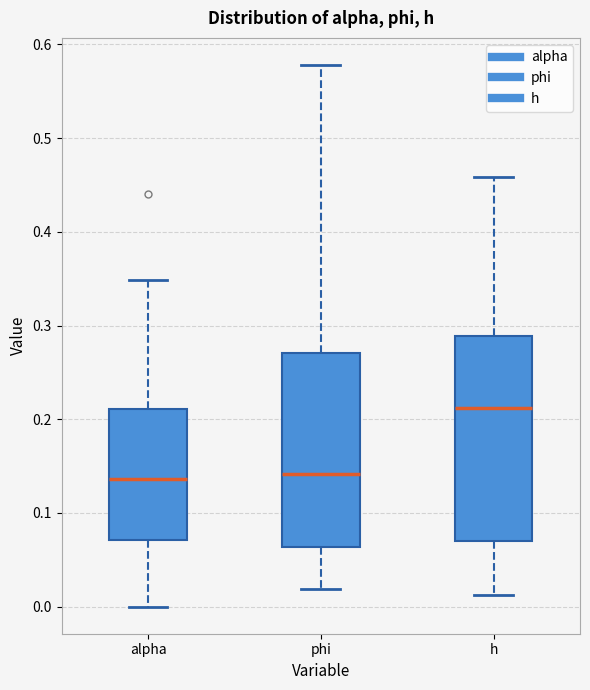

Reading left to right, read every box against the y-axis: the position of its median line, the range the box covers, and the ends of its whiskers. The values are not printed on the chart, so give them approximately, as read against the axis.

alpha: median 0.14, box 0.07 to 0.21, whiskers 0.00 to 0.35
phi: median 0.14, box 0.06 to 0.27, whiskers 0.02 to 0.58
h: median 0.21, box 0.07 to 0.29, whiskers 0.01 to 0.46